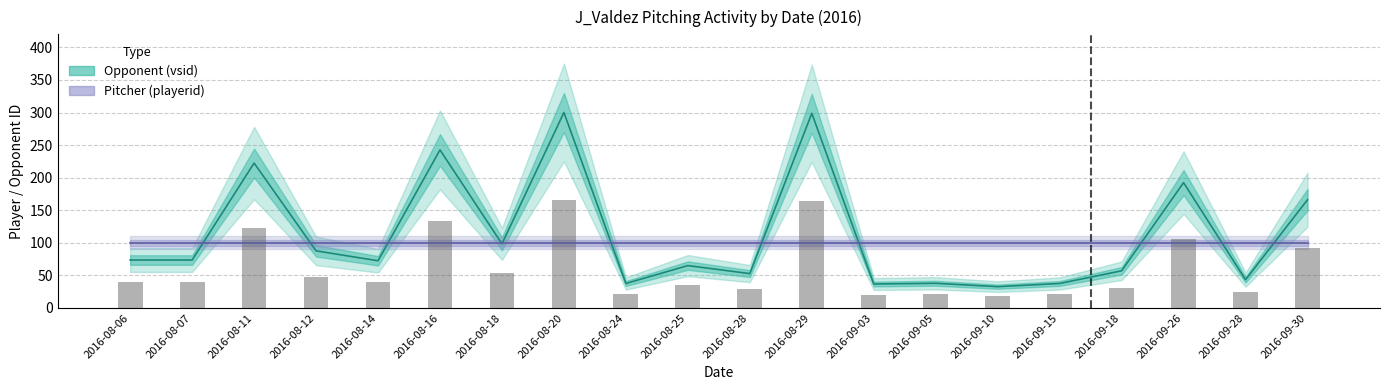

Is it true that the value at 2016-08-11 is 313.1?

False